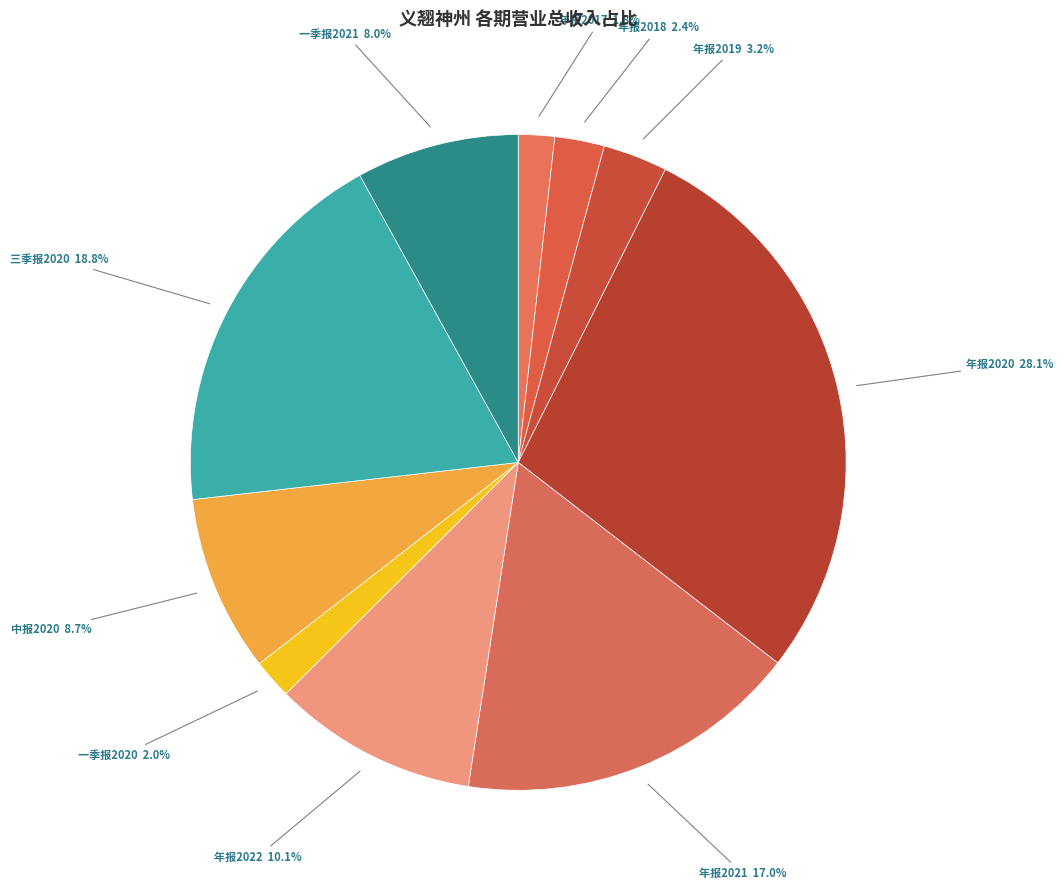

Does any single category account for the majority?

No